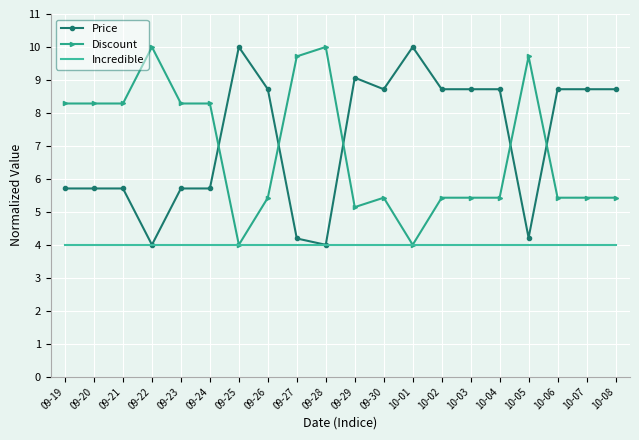

Where does the Discount series first go above 5?

09-19